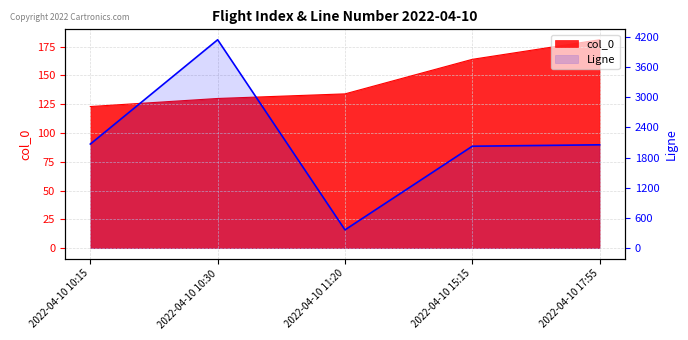

True or false: Ligne and col_0 cross at least once.

False